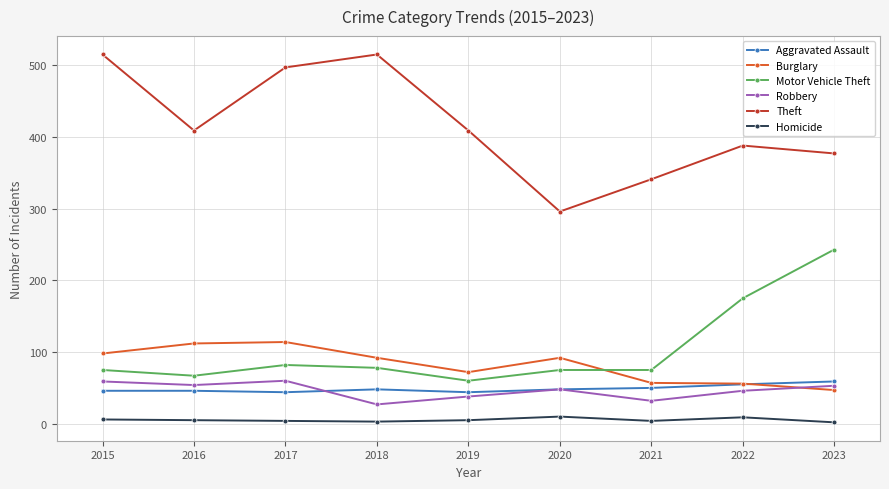

Which series changed the most between 2021 and 2022?

Motor Vehicle Theft